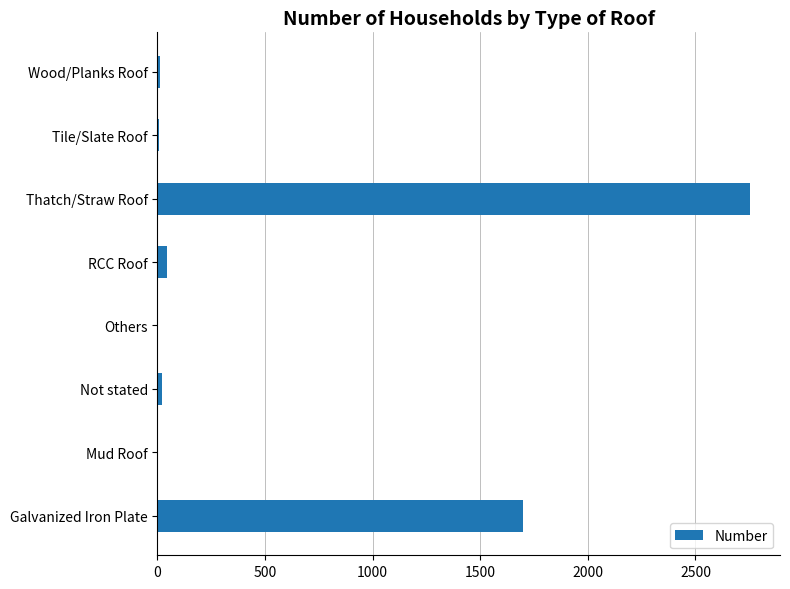

How many distinct data groups are displayed?

1